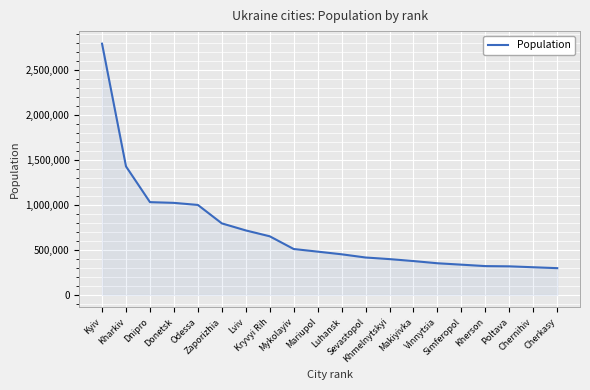

What is the greatest value displayed?

2797553